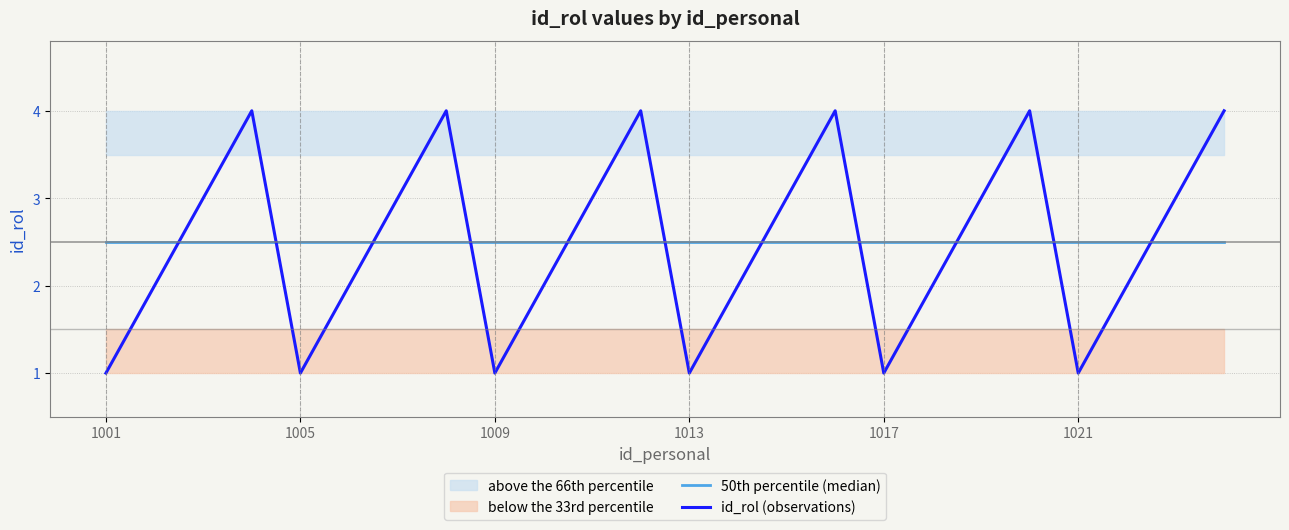

What is the maximum value shown in the chart?

4.0